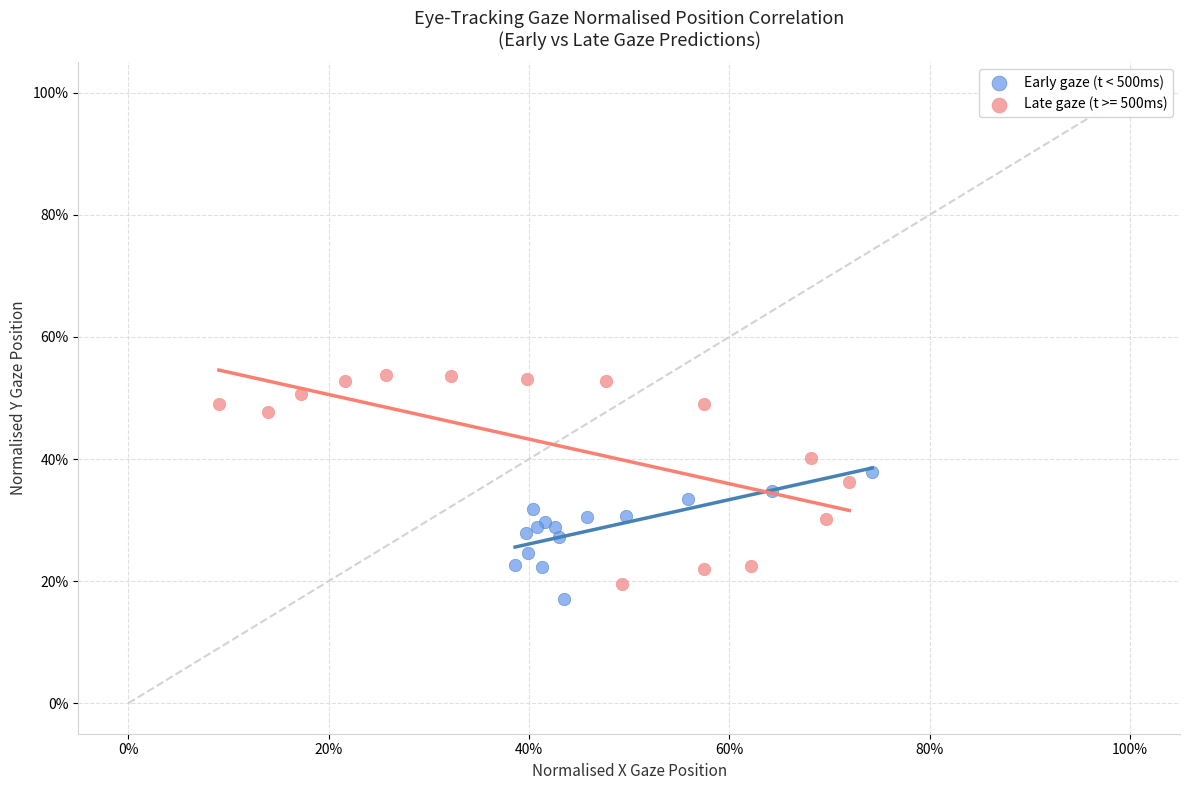

What are all the series names shown in the legend?

Early gaze (t < 500ms), Late gaze (t >= 500ms)